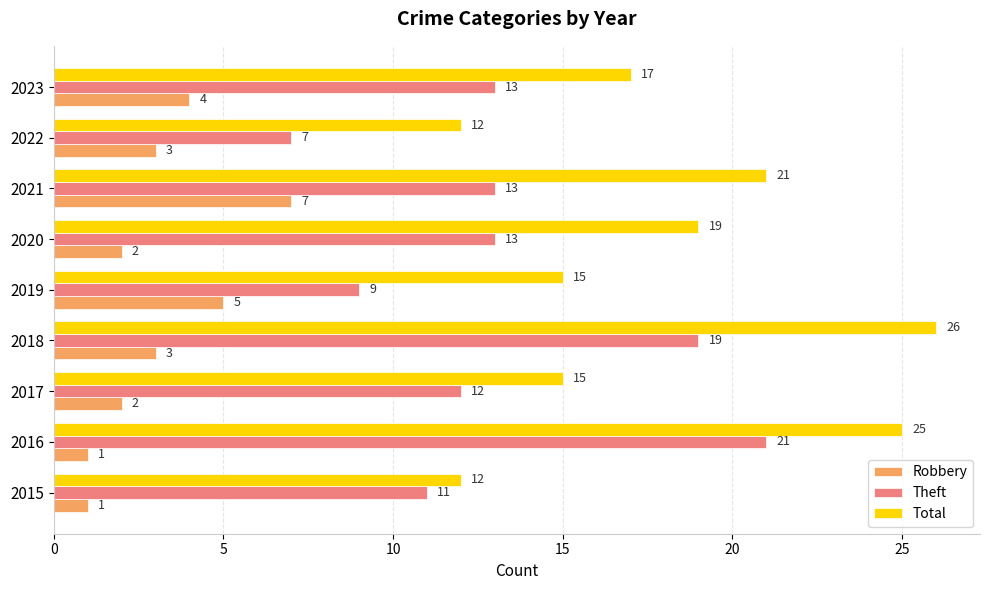

Is the value of Theft at 2018 greater than the value of Robbery at 2018?

Yes